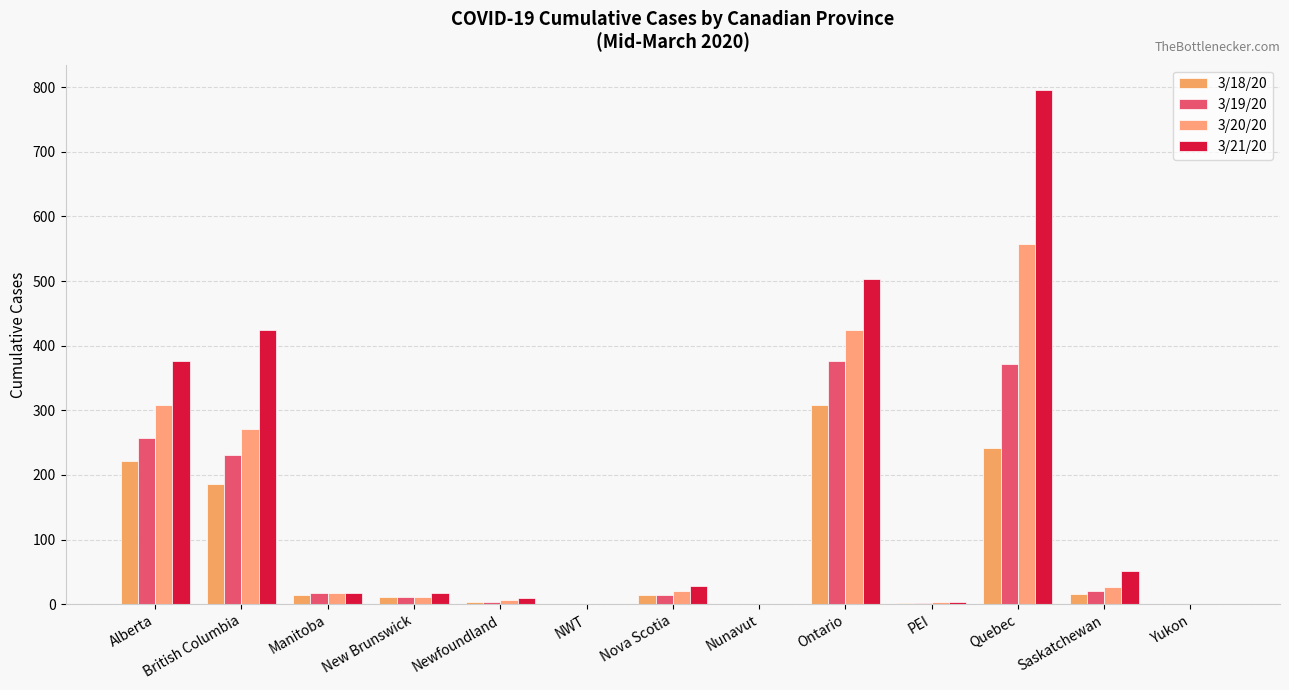

At which category is the sum across all series the highest?

Quebec